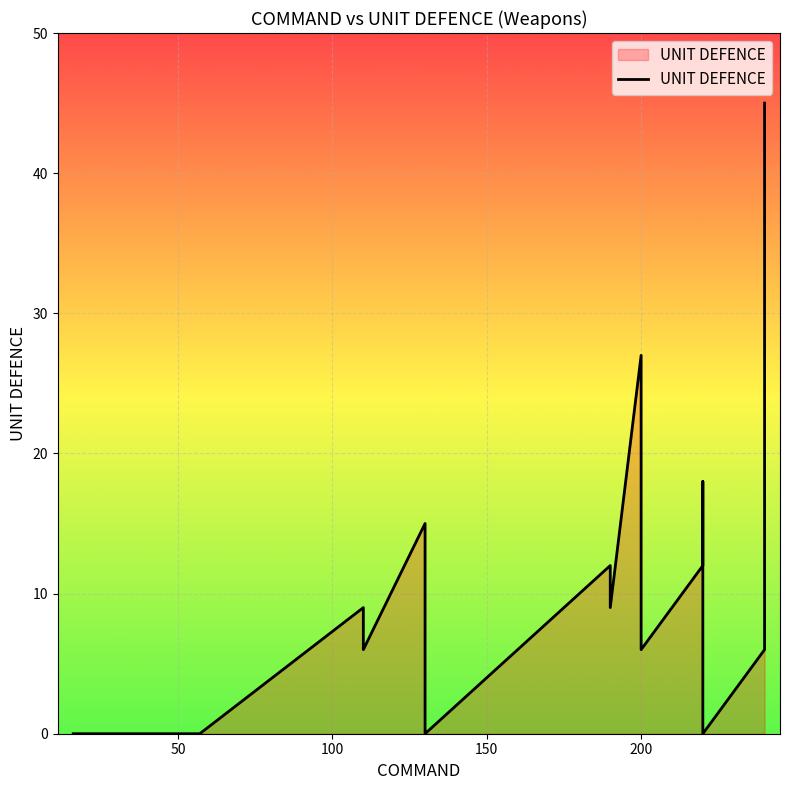

True or false: there are more than 0 points higher than both neighbors.

True